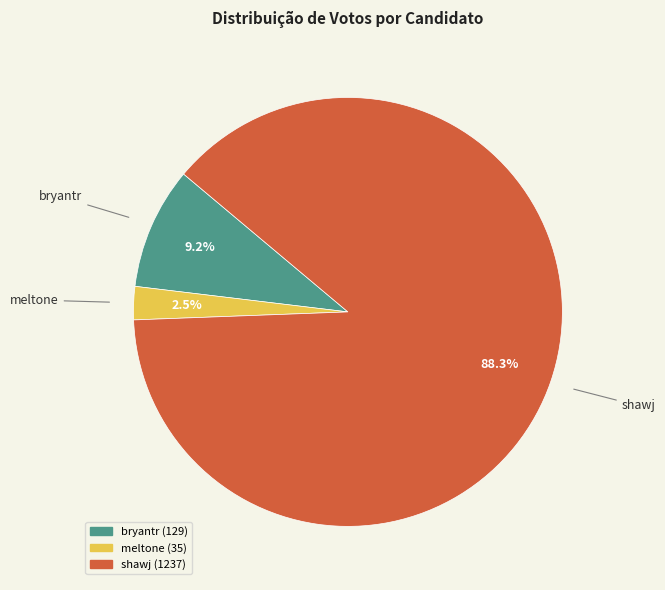

Between shawj and meltone, which is larger?

shawj